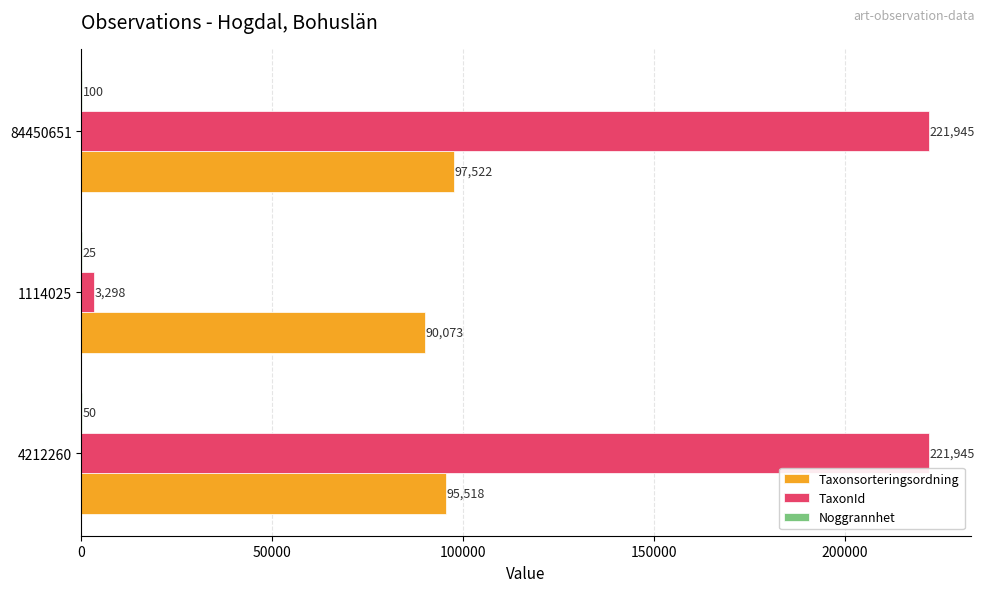

What is the sum of the TaxonId values at 84450651 and 1114025?

225243